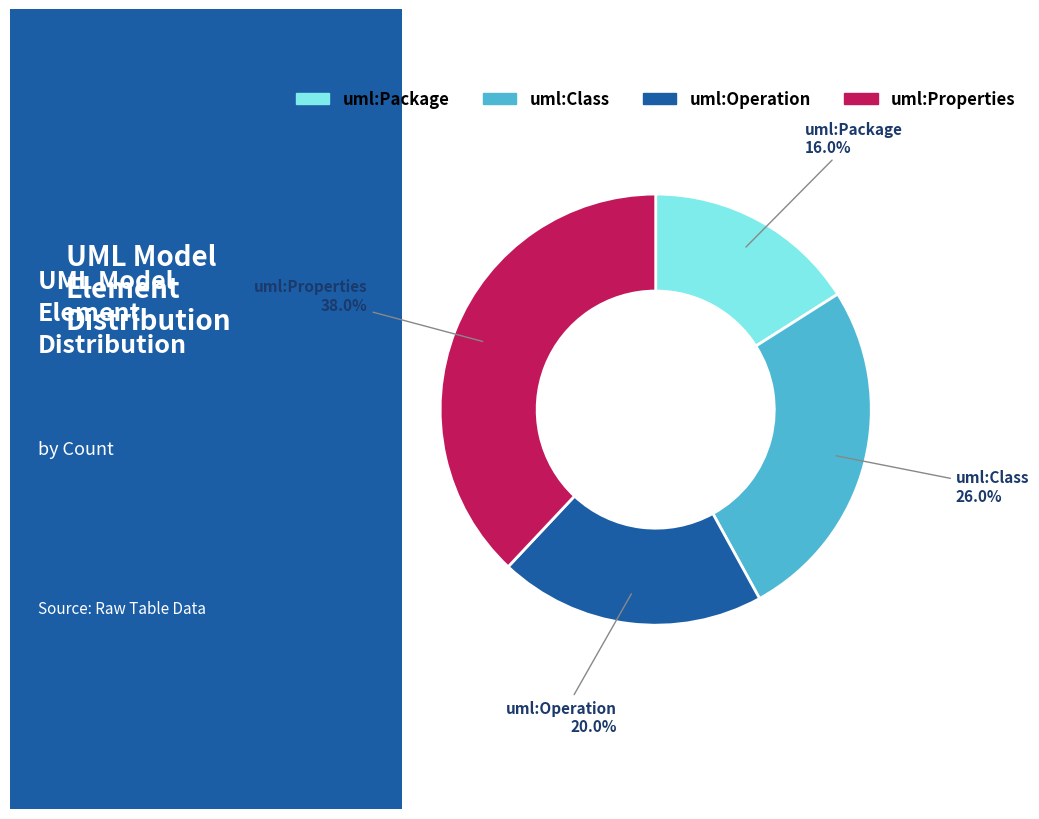

Rank the categories by value from lowest to highest.

uml:Package, uml:Operation, uml:Class, uml:Properties